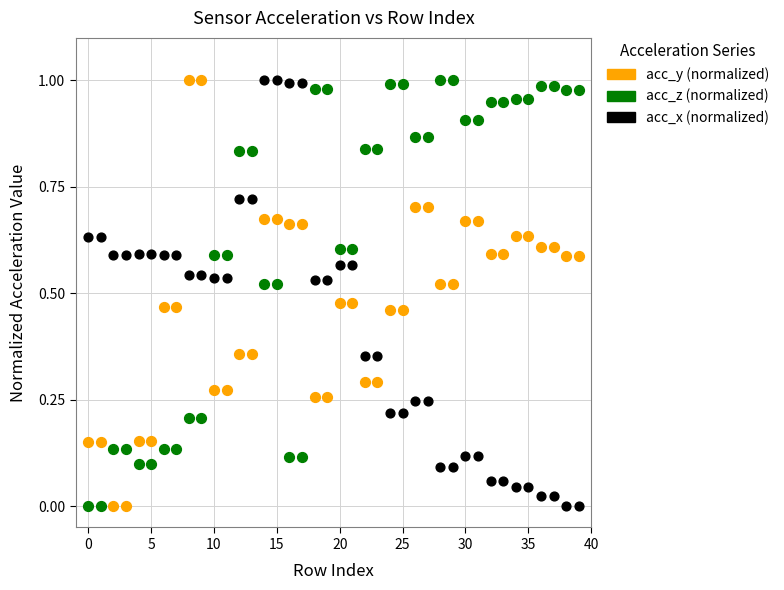

Count the number of points in this scatter plot.

120